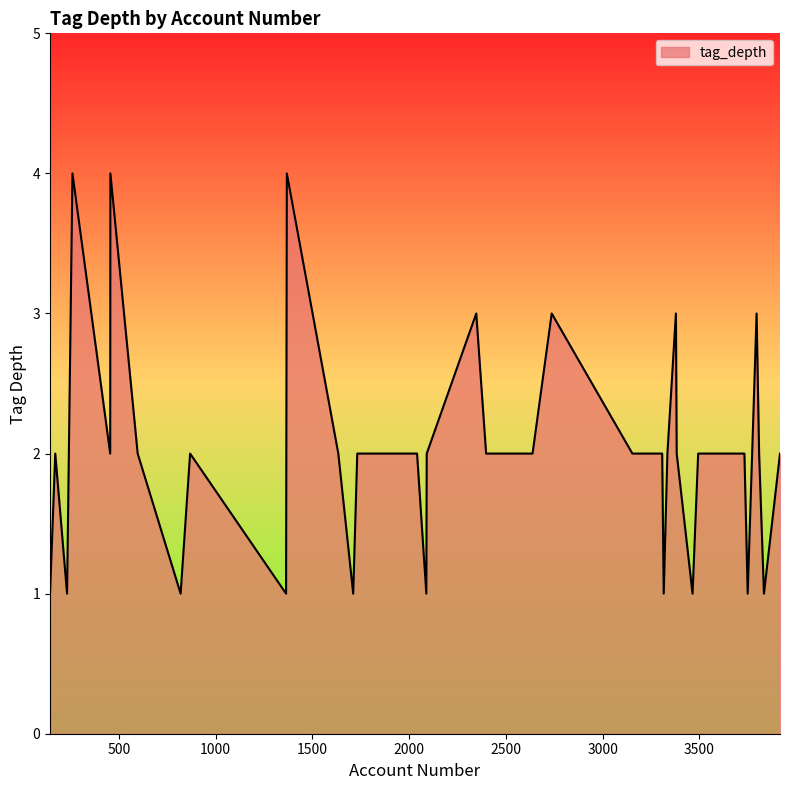

What is the difference between the second highest and second lowest values?

3